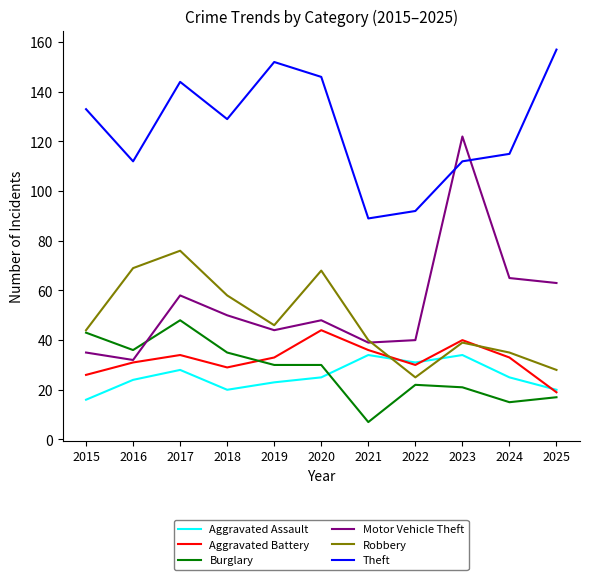

How many lines are shown in the chart?

6